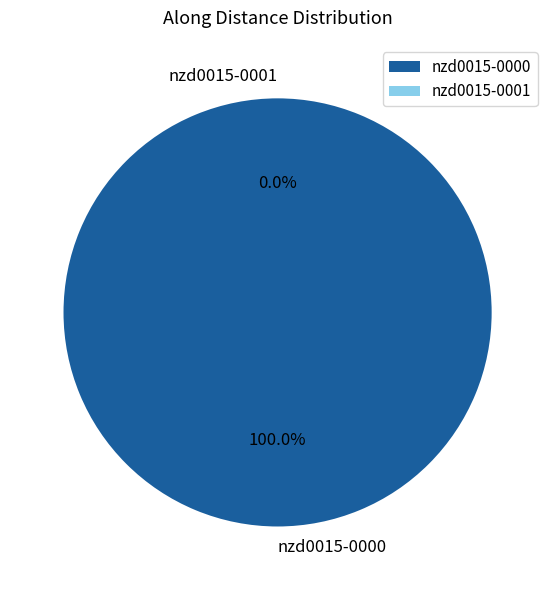

To the nearest percent, what is the combined percentage of nzd0015-0000 and nzd0015-0001?

100%